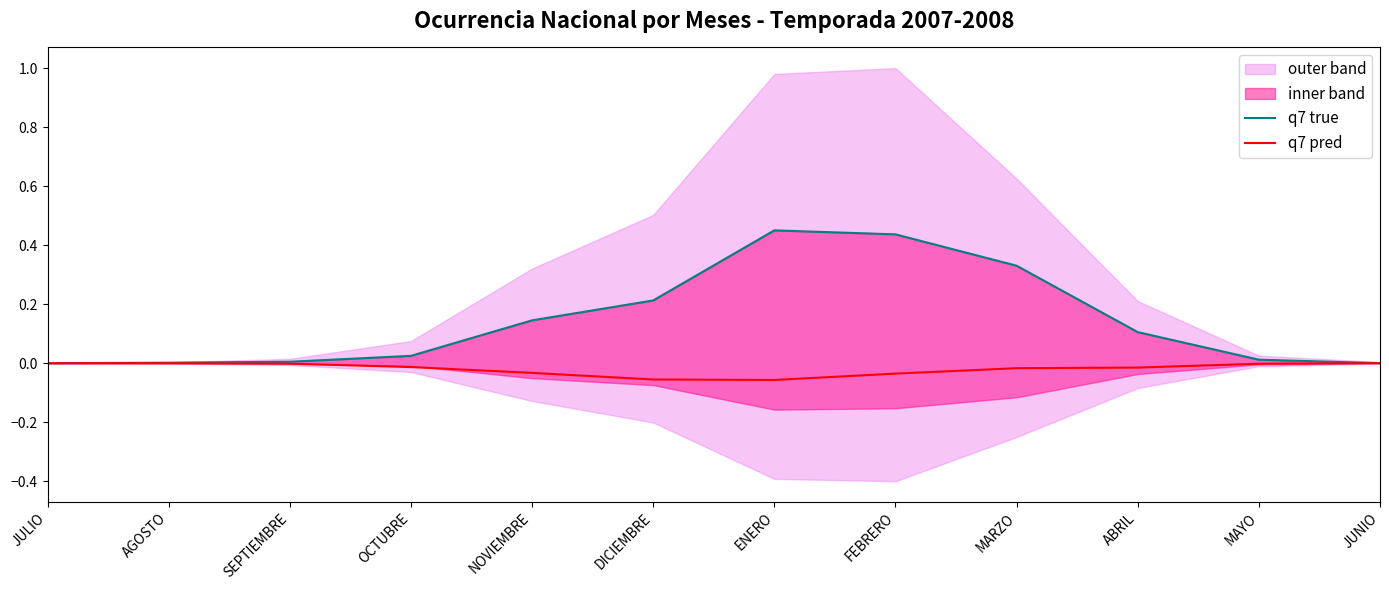

True or false: q7 true has more than 2 interior local peaks.

False